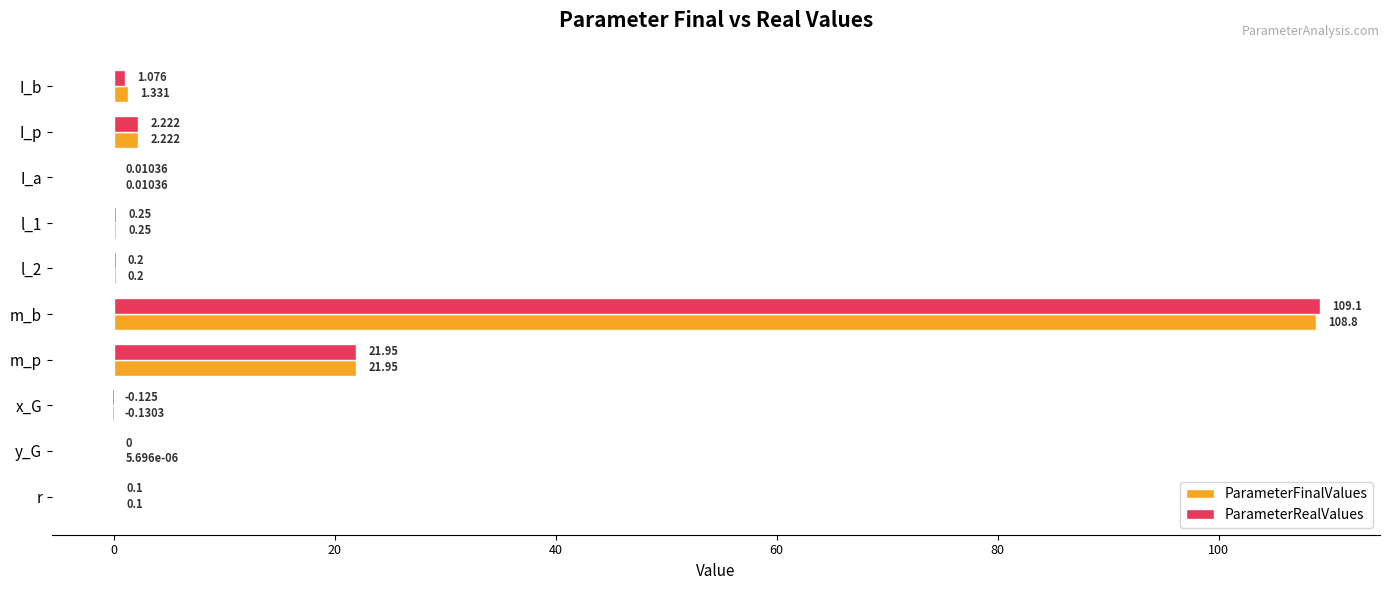

What is the sum of all ParameterRealValues values?

134.8